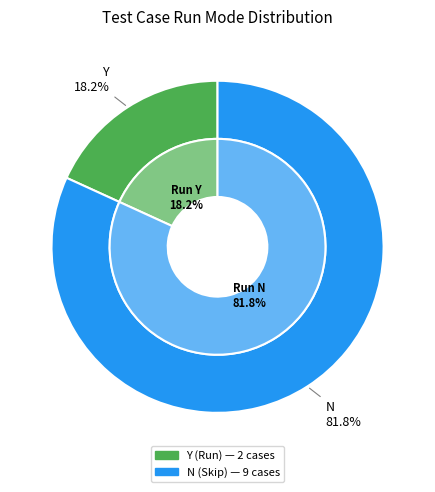

Which category has the biggest portion of the pie?

N